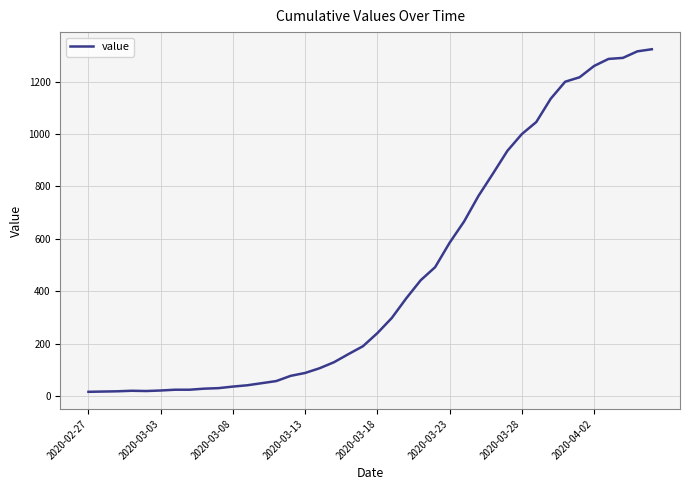

What is the greatest value displayed?

1324